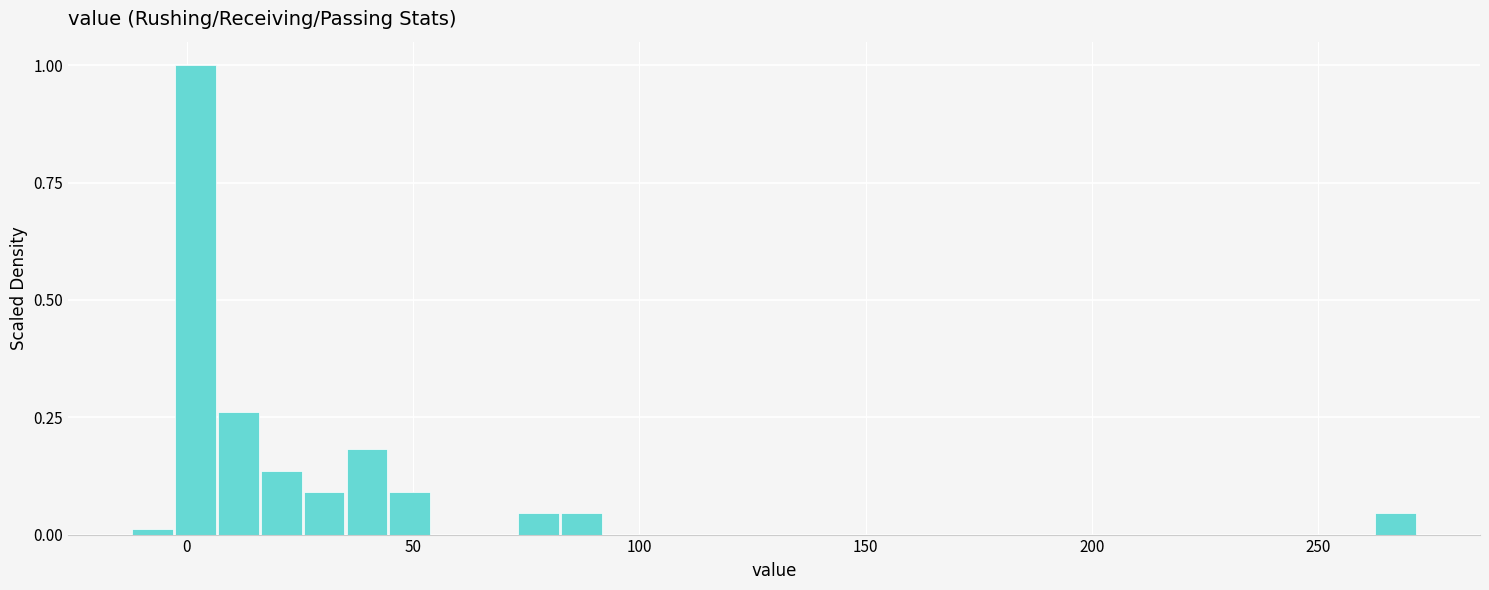

Read against the x-axis, roughly where is the centre of the tallest bar?

0